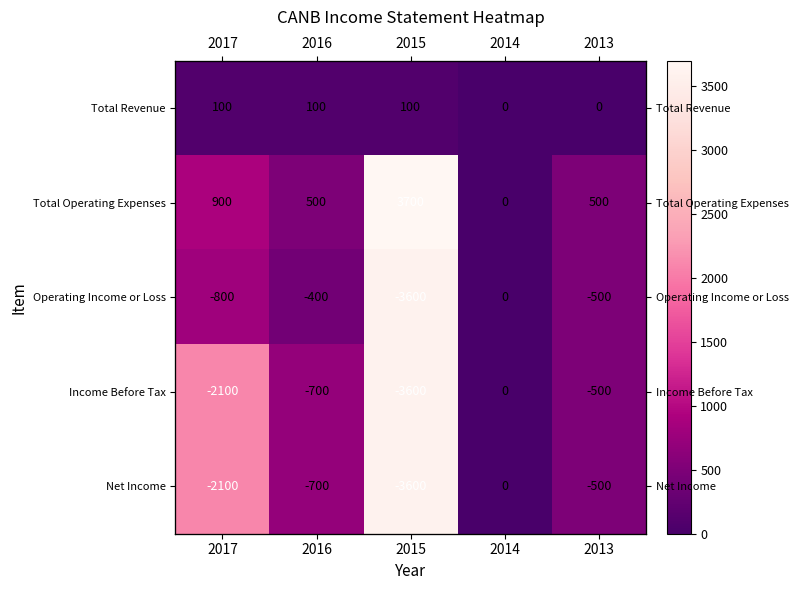

What is the approximate value of Income Before Tax at 2017, to the nearest 100?

2100